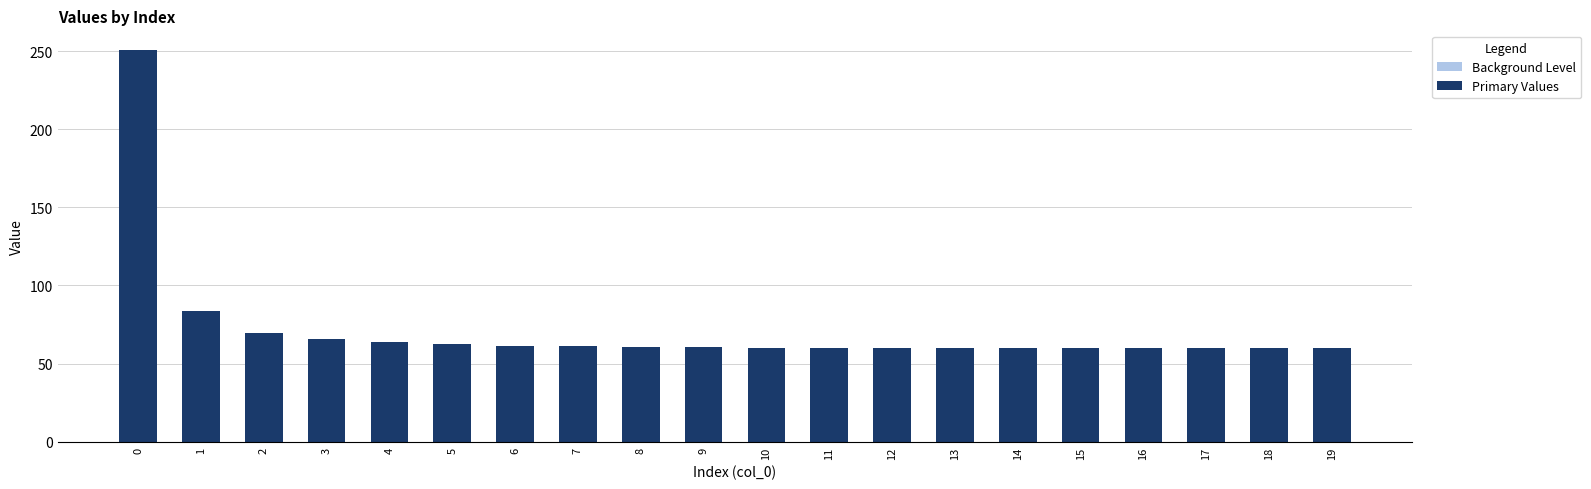

What is the sum of the Background Level values at 7 and 18?

120.0